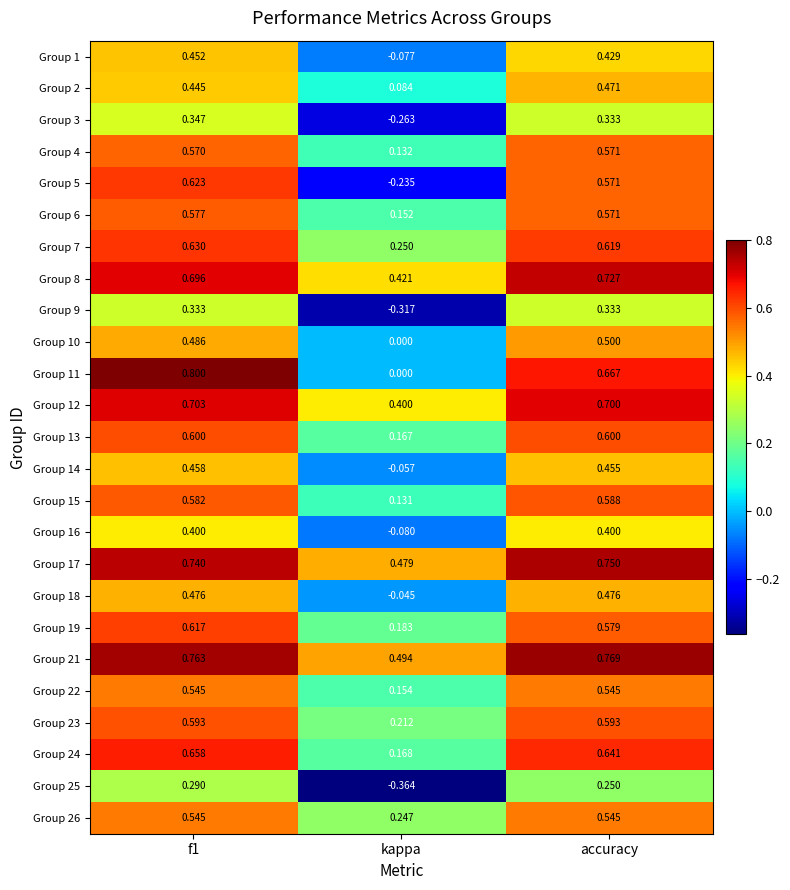

Which category has the lowest value in the Group 18 series?

kappa